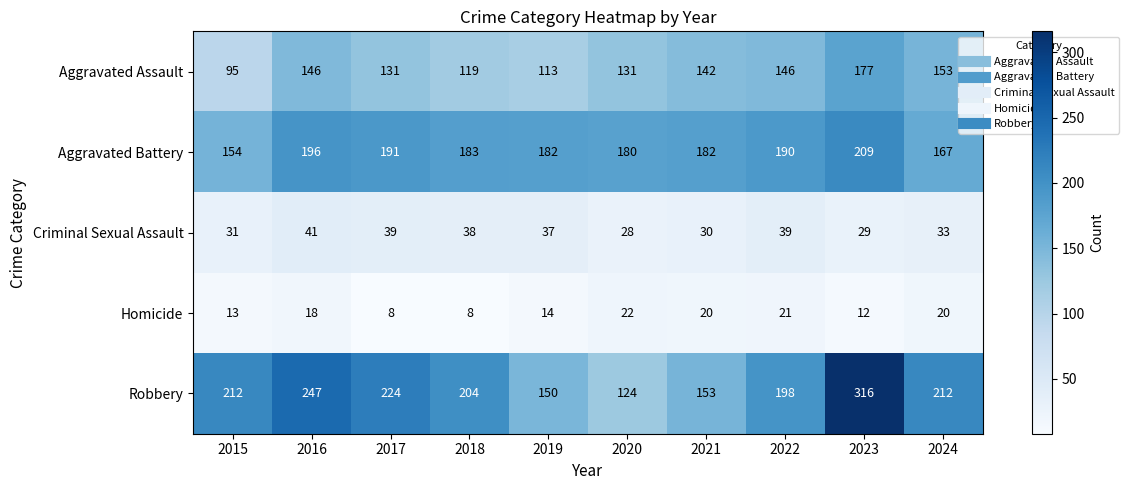

The value of Criminal Sexual Assault at 2024 is 46. True or false?

False